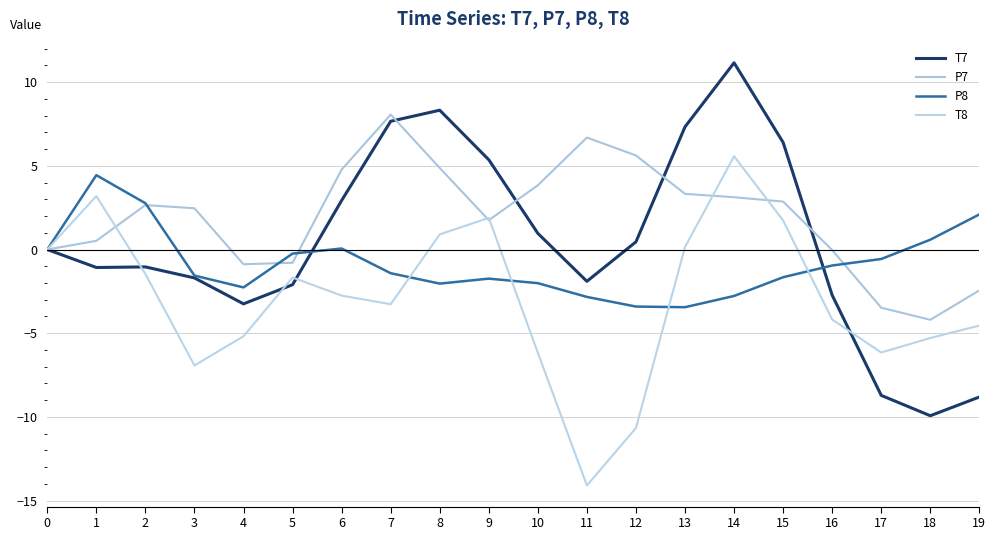

Which series changed the most between 11 and 13?

T8